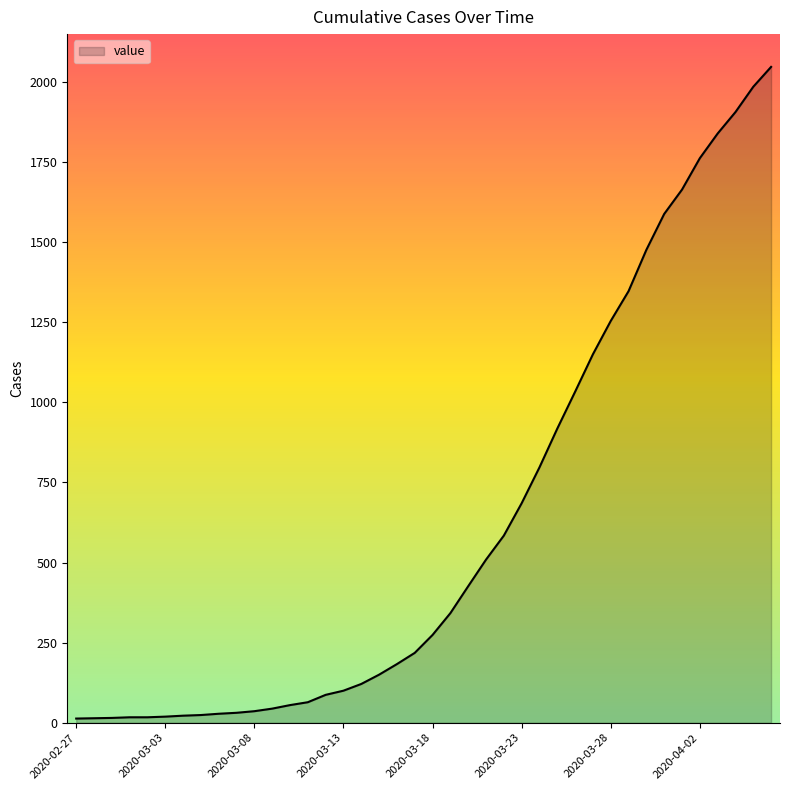

What is the maximum value shown in the chart?

2047